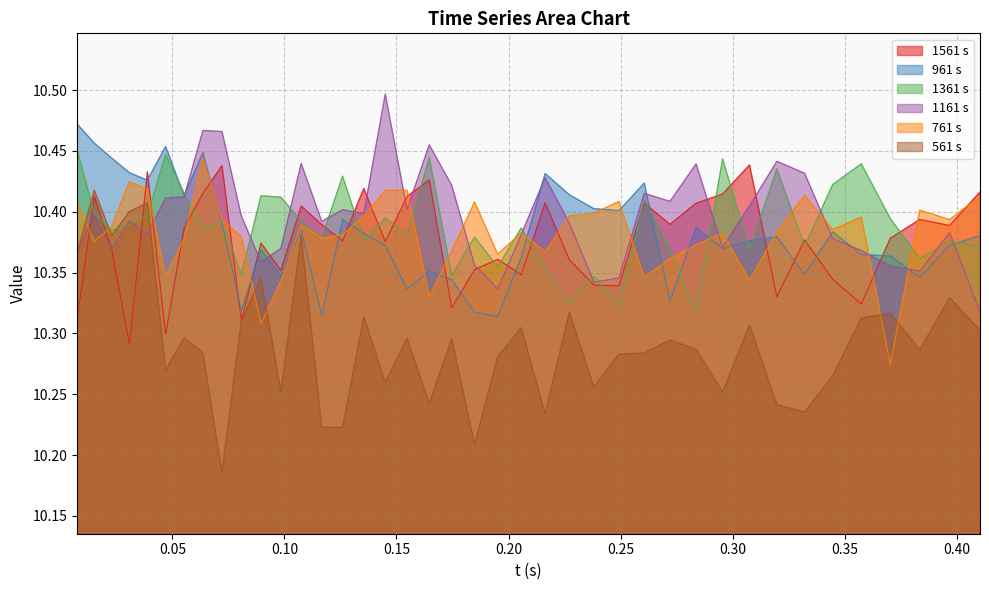

True or false: 561 s and 1361 s intersect in this chart.

True